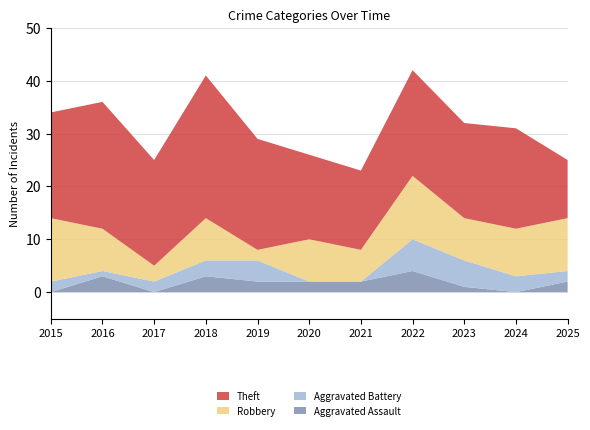

True or false: Aggravated Assault has a value of 3 at 2024.

False